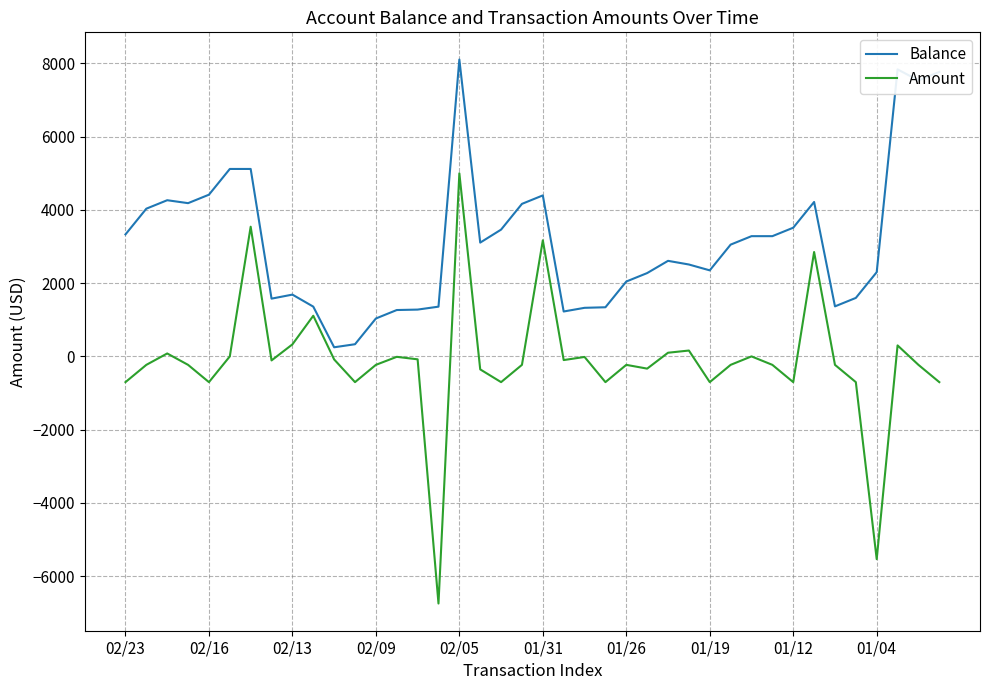

Which series has the widest spread of values?

Amount